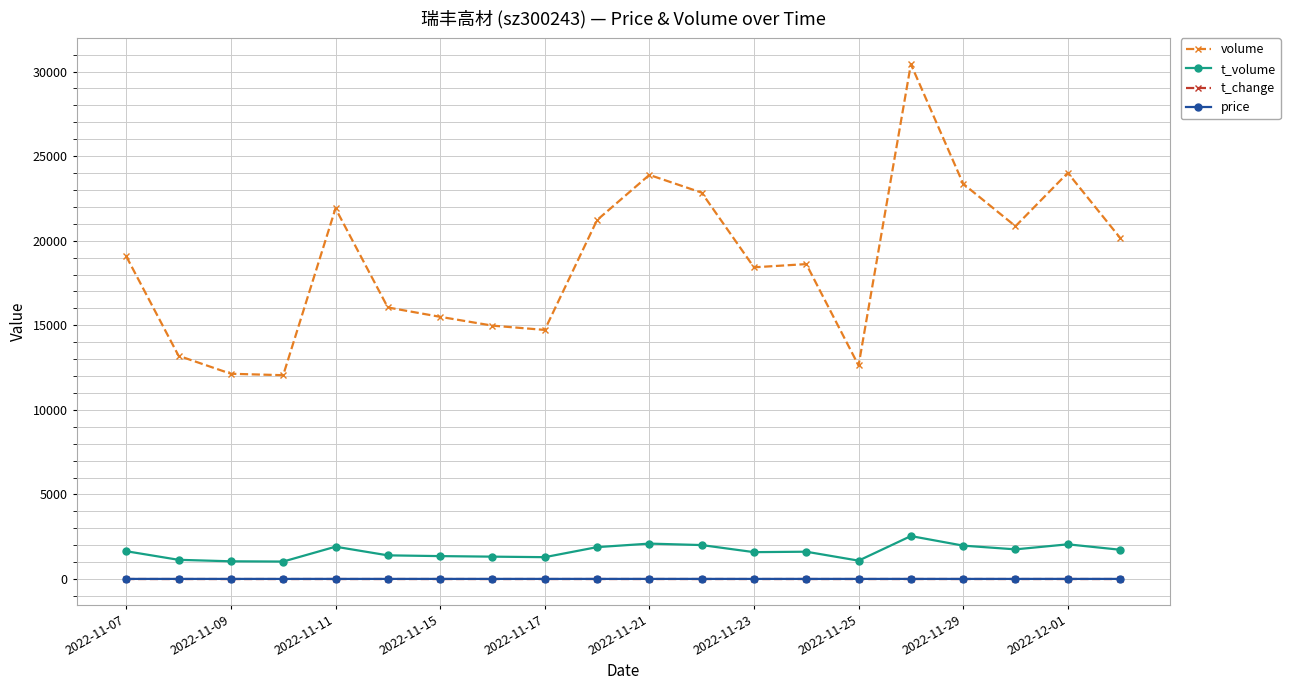

What is the minimum value for t_volume?

1034.0